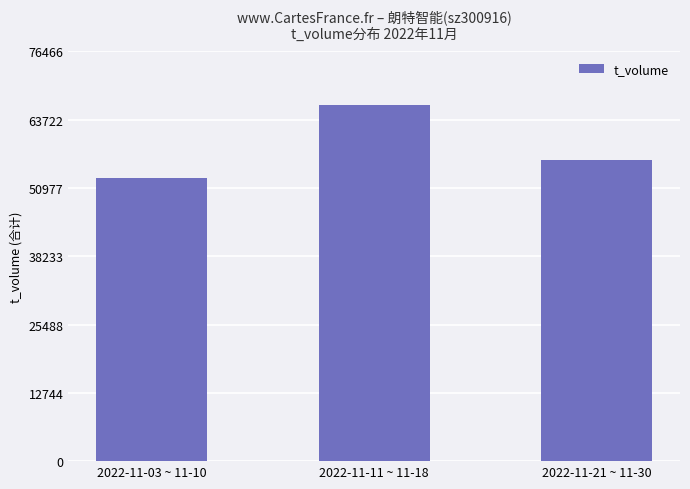

The chart shows a value of 56278 at 2022-11-21 ~ 11-30. True or false?

True